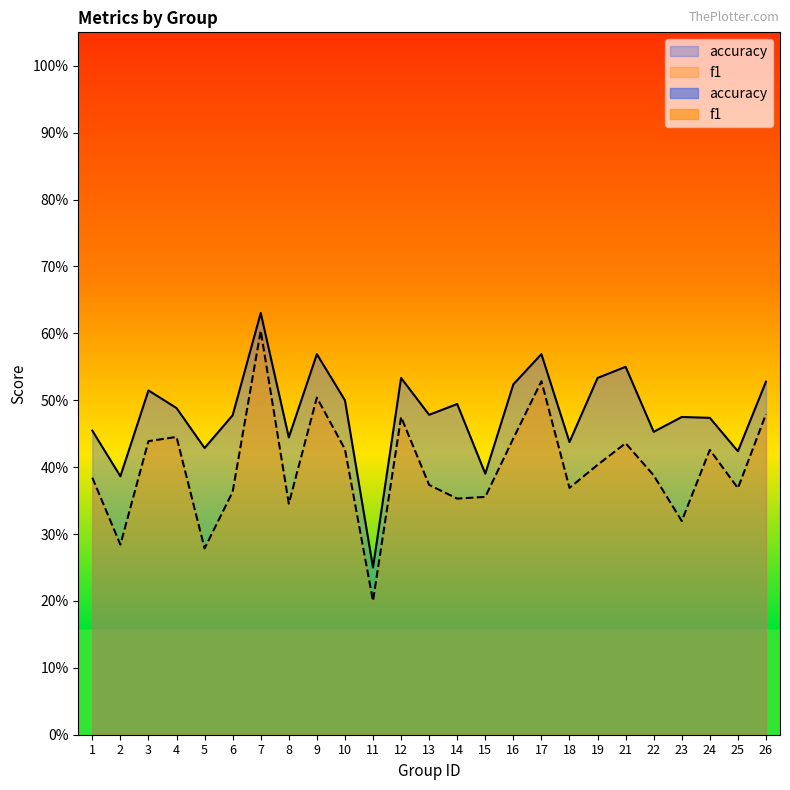

What is the sum of the f1 values at 9 and 4?

0.9